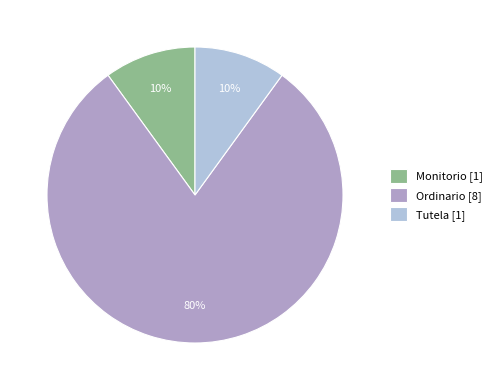

Approximately how many times larger is the value at Monitorio compared to Tutela?

1.0